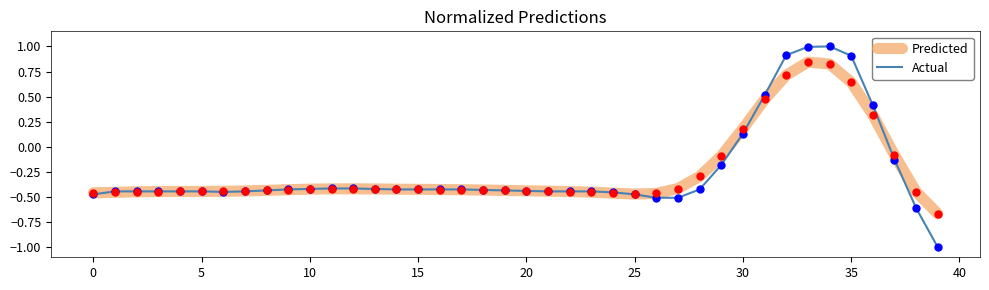

What are all the series names shown in the legend?

Predicted, Actual